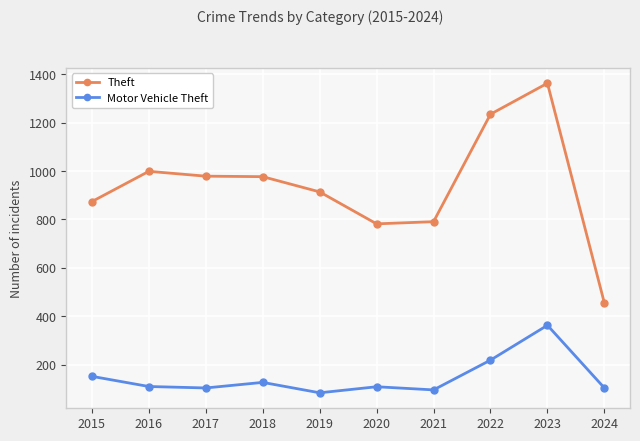

Is it true that Theft equals 248 at 2019?

False